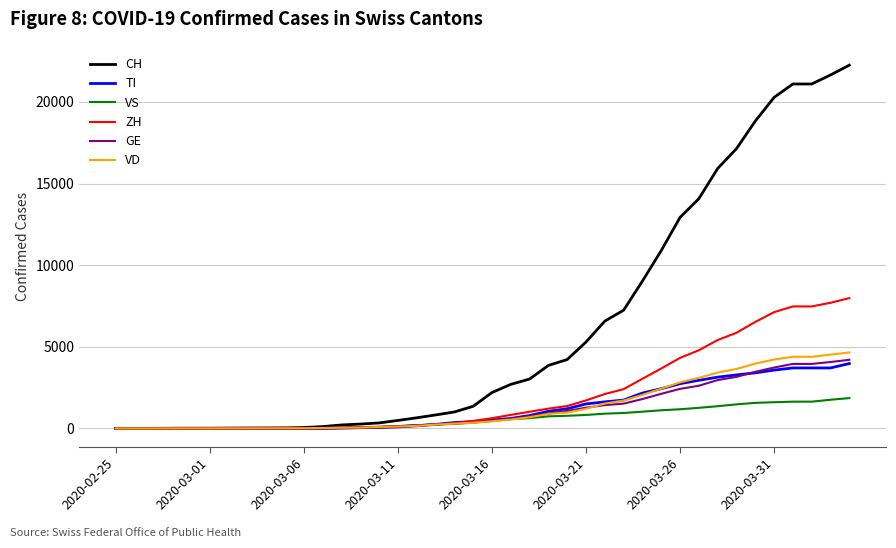

Does the chart display data point markers on the line(s)?

No